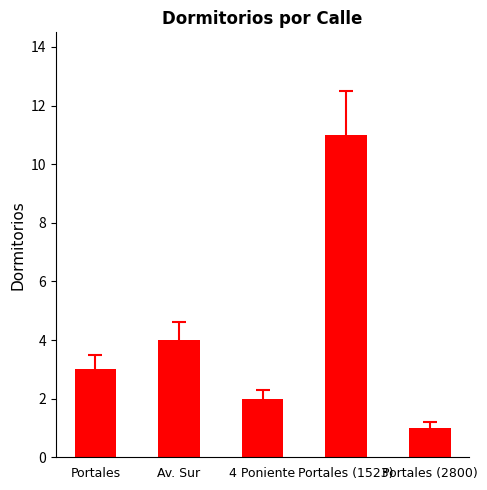

What is the difference between the maximum and minimum values?

10